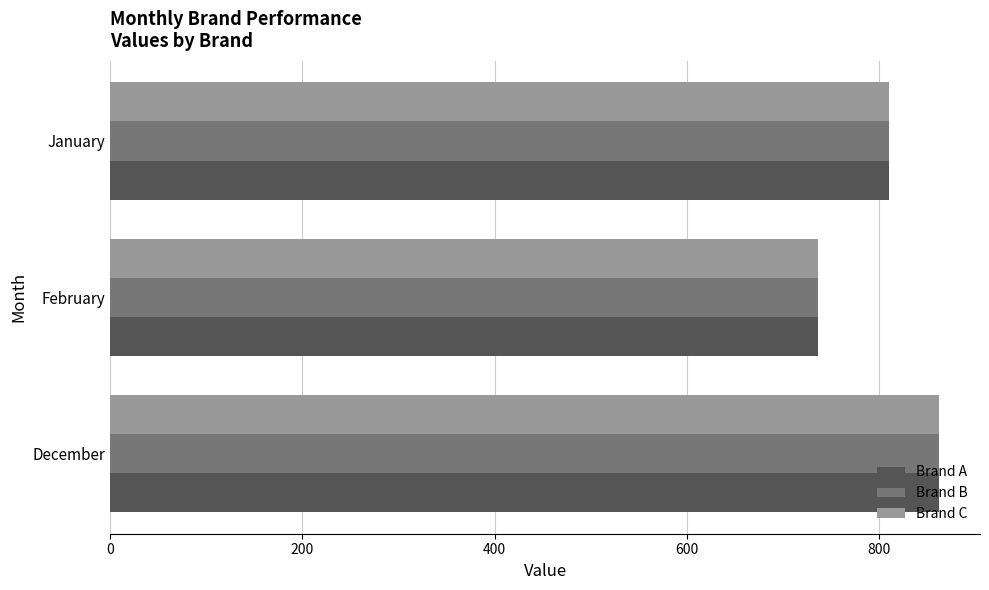

Rank the categories by Brand C value from lowest to highest.

February, January, December